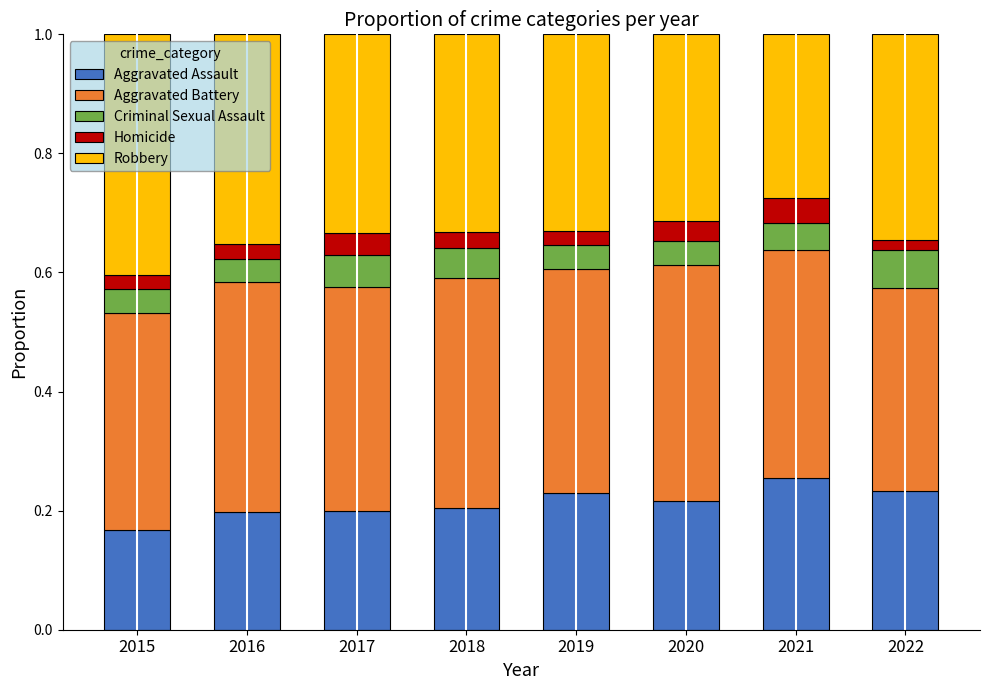

What are all the series names shown in the legend?

Aggravated Assault, Aggravated Battery, Criminal Sexual Assault, Homicide, Robbery